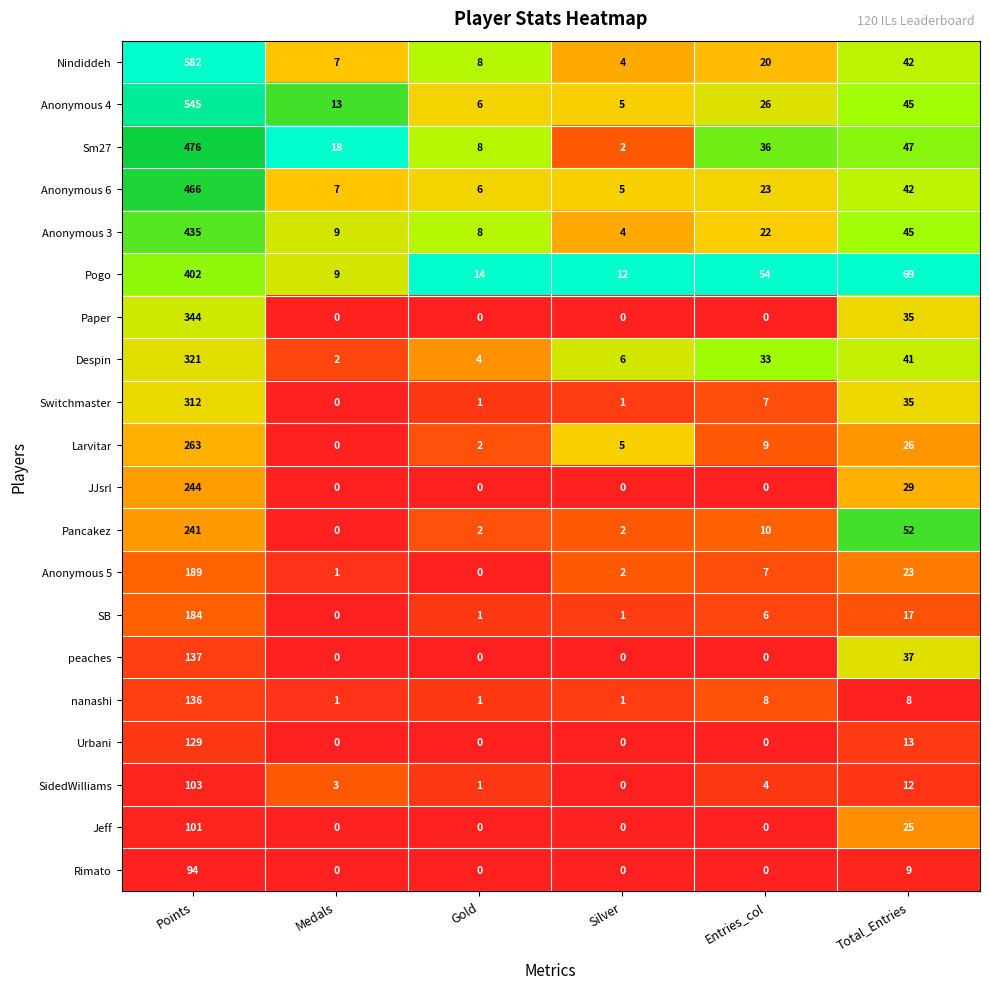

The SB series shows 28 at Total_Entries. True or false?

False